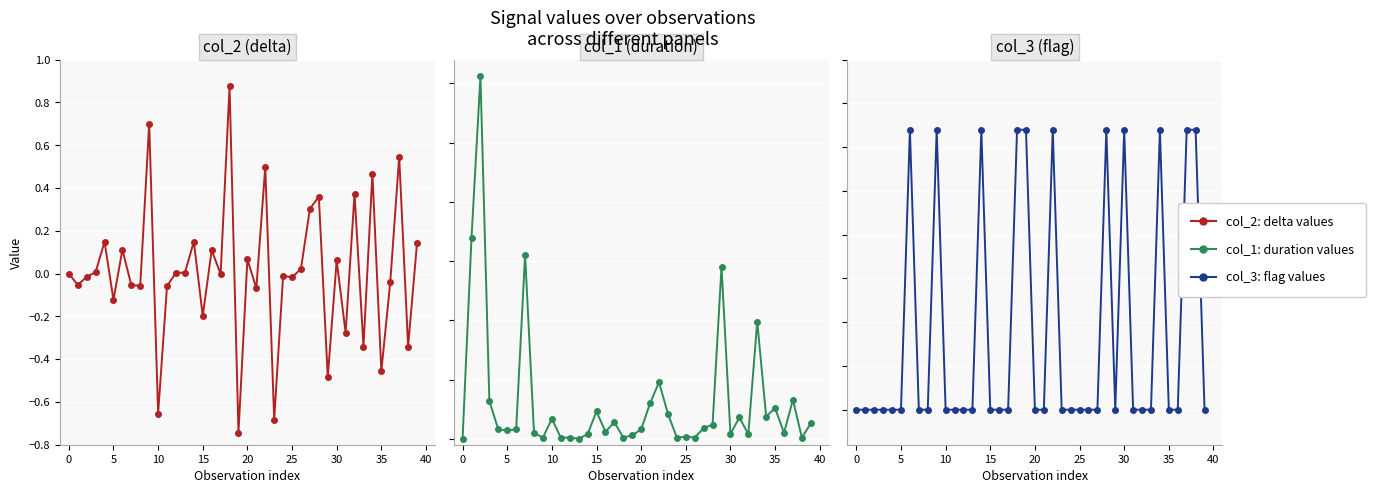

How many negative values does the col_2: delta values series have?

20